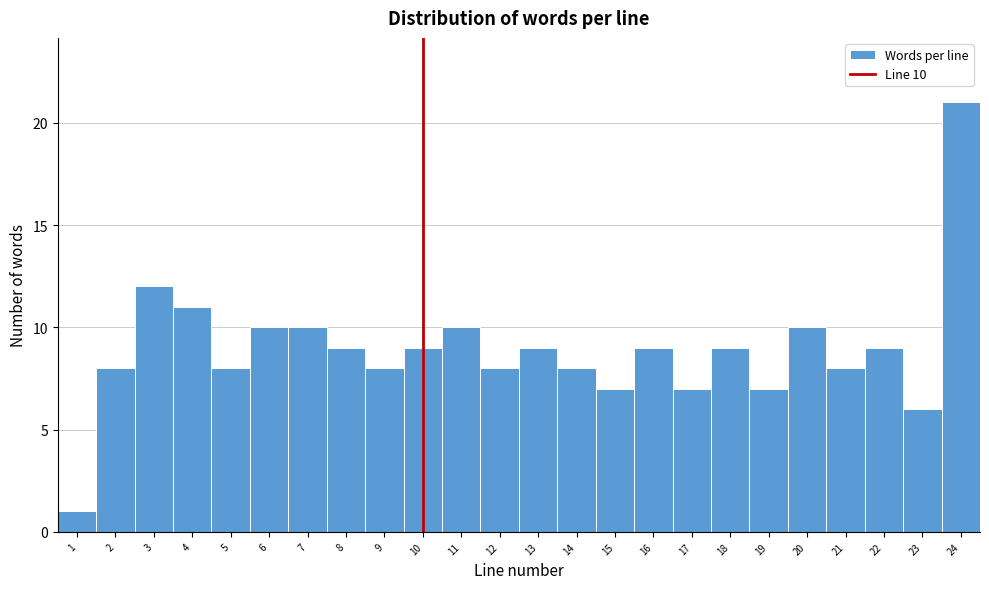

Which range on the x-axis has the tallest bar?

23.5 to 24.5